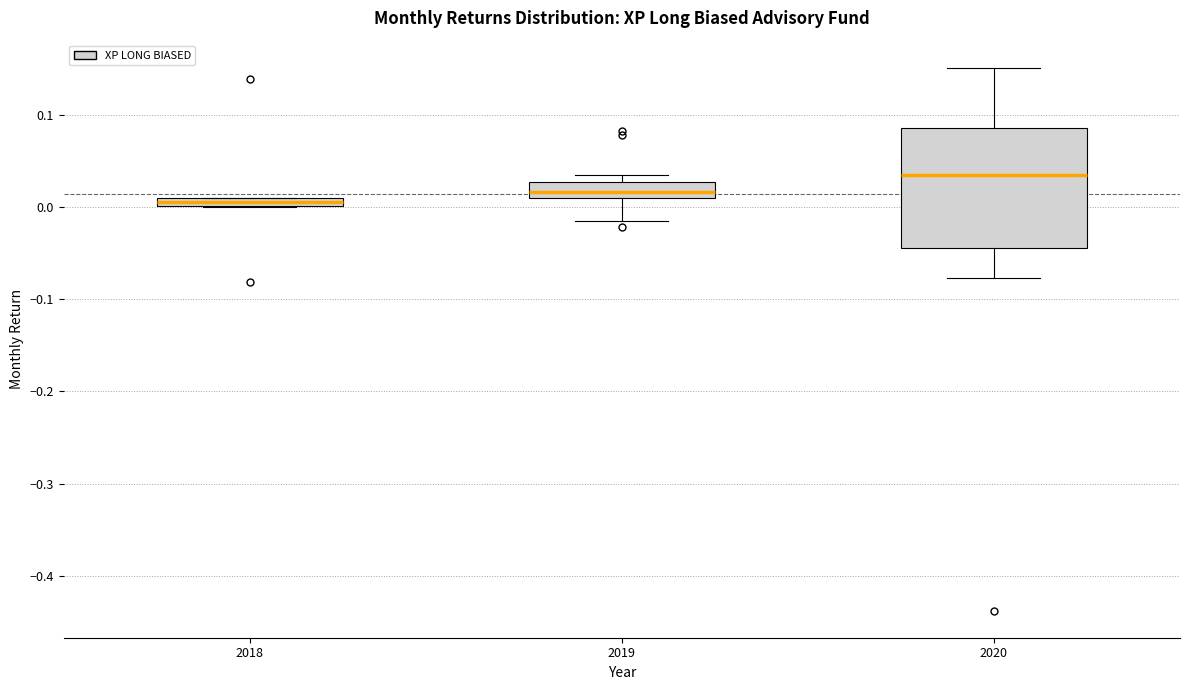

Which box's median line is the lowest?

2018